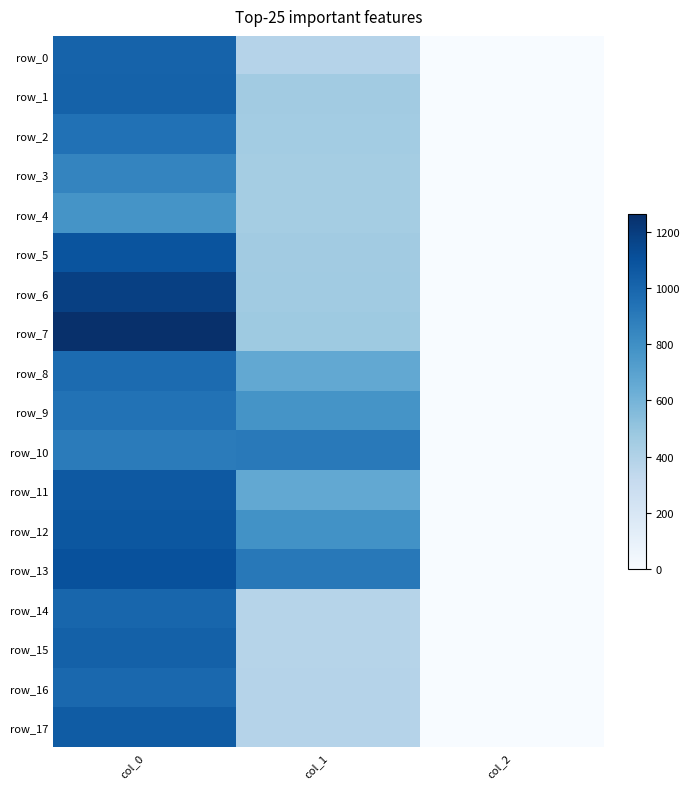

Which series has the largest range (max minus min)?

row_7